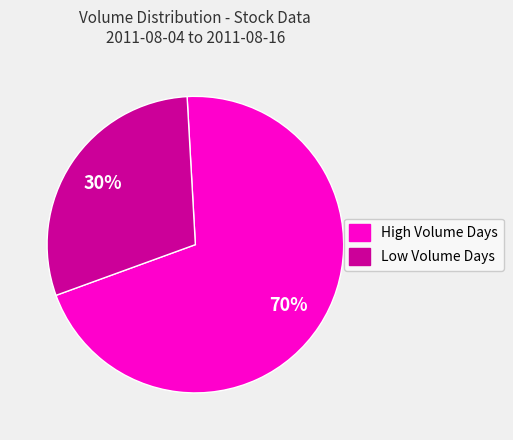

Is the sum of High Volume Days and Low Volume Days greater than half?

Yes